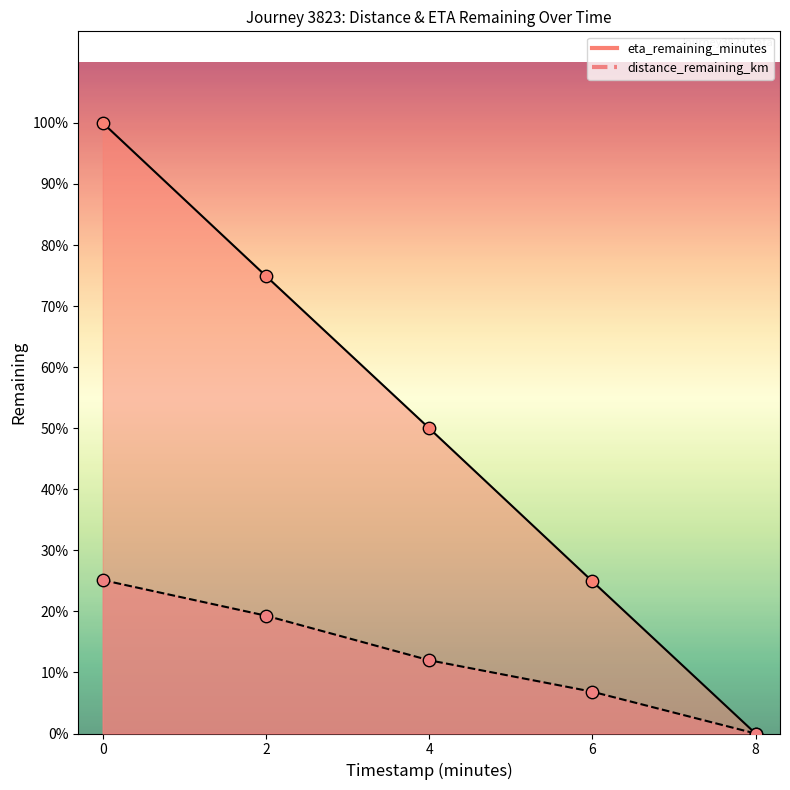

What are all the series names shown in the legend?

distance_remaining_km, eta_remaining_minutes